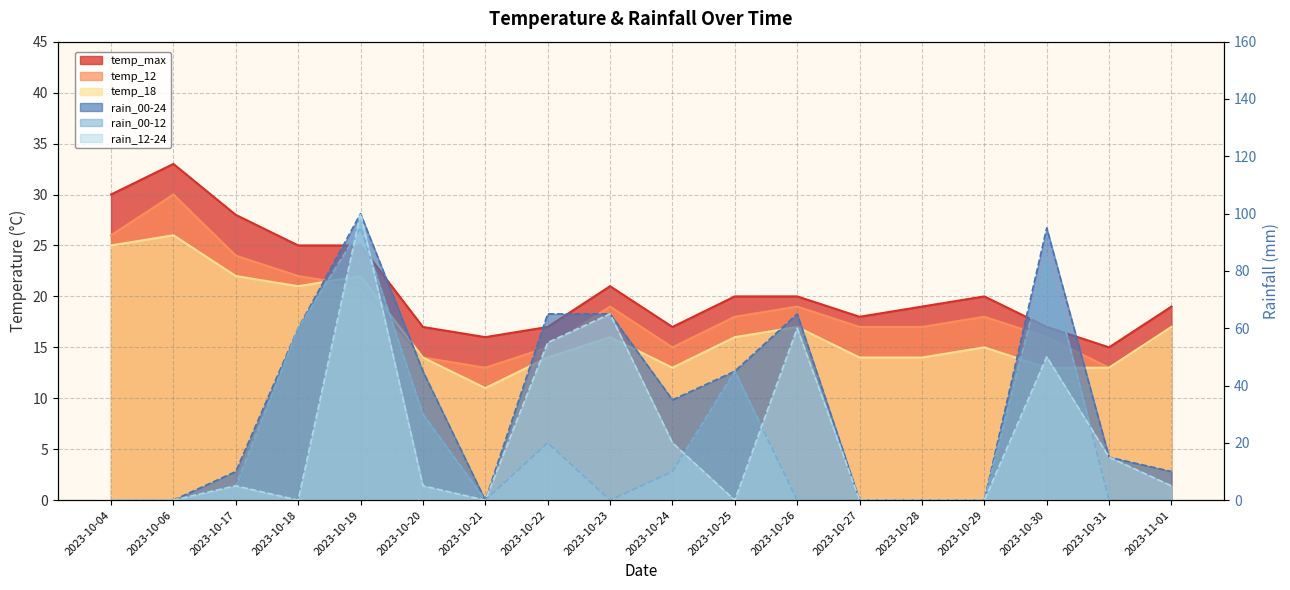

How many data points does each series have?

18